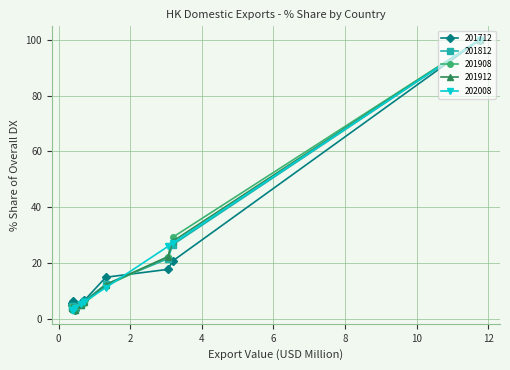

What is the value of the 201908 point at the 9th from the left?

22.3